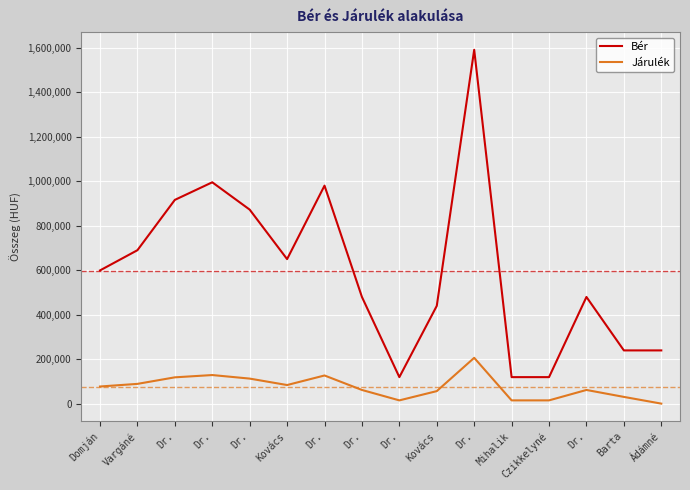

True or false: Bér and Járulék cross at least once.

False